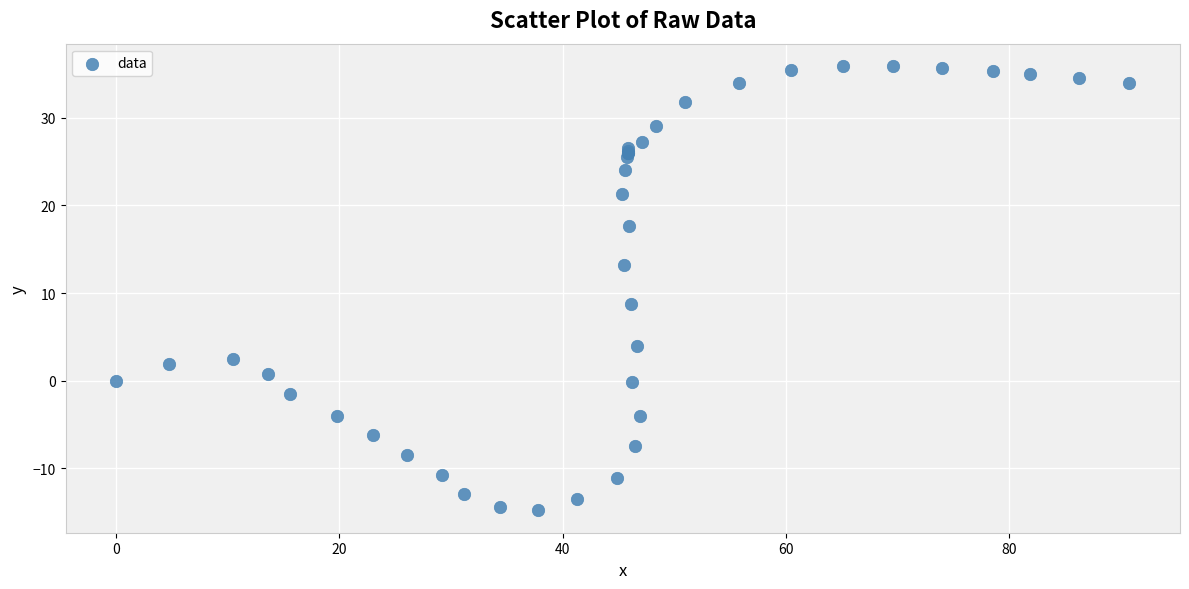

What Y value in the scatter plot is closest to 10?

8.7